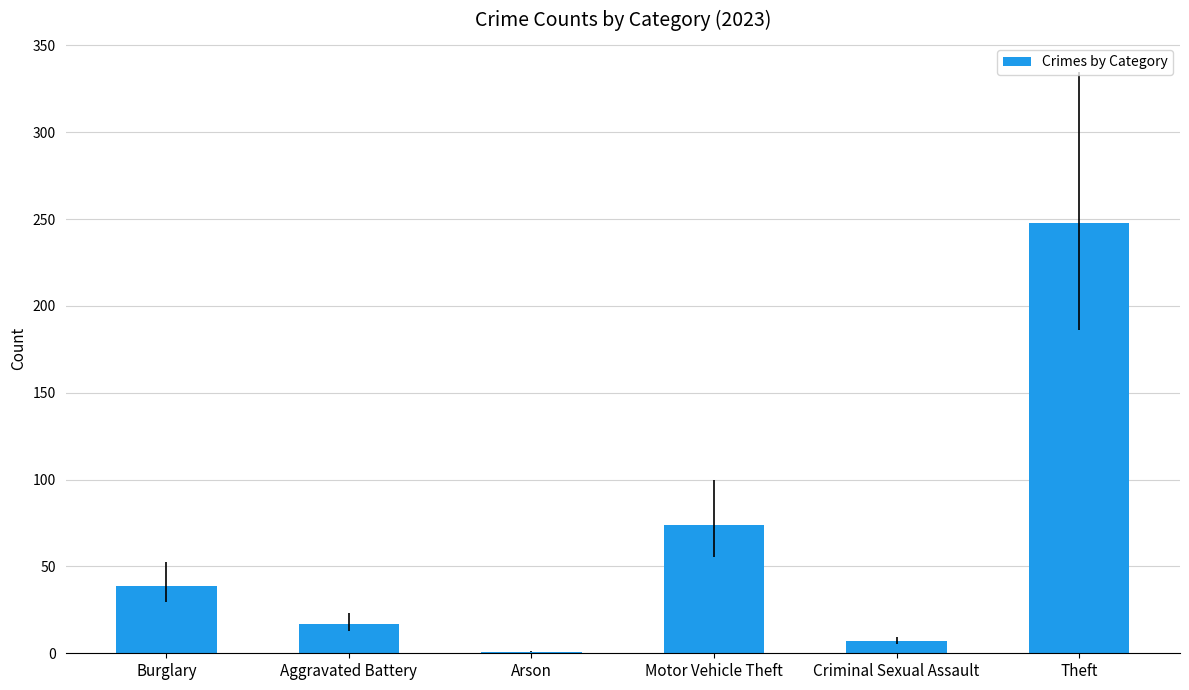

What is the sum of the values at Motor Vehicle Theft and Theft?

322